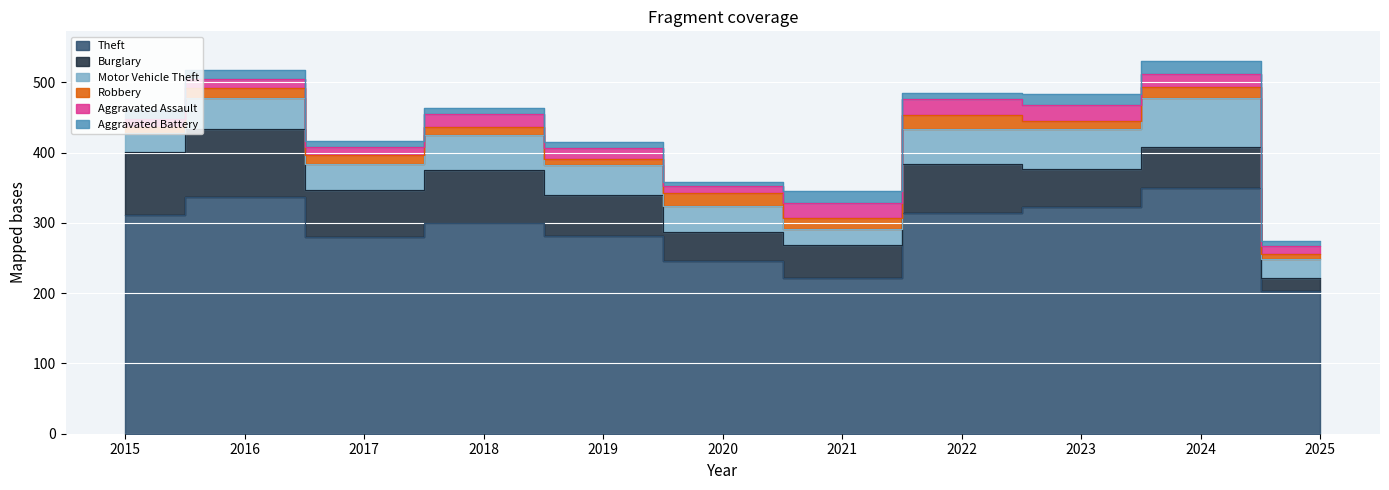

Does the chart display data point markers on the line(s)?

No